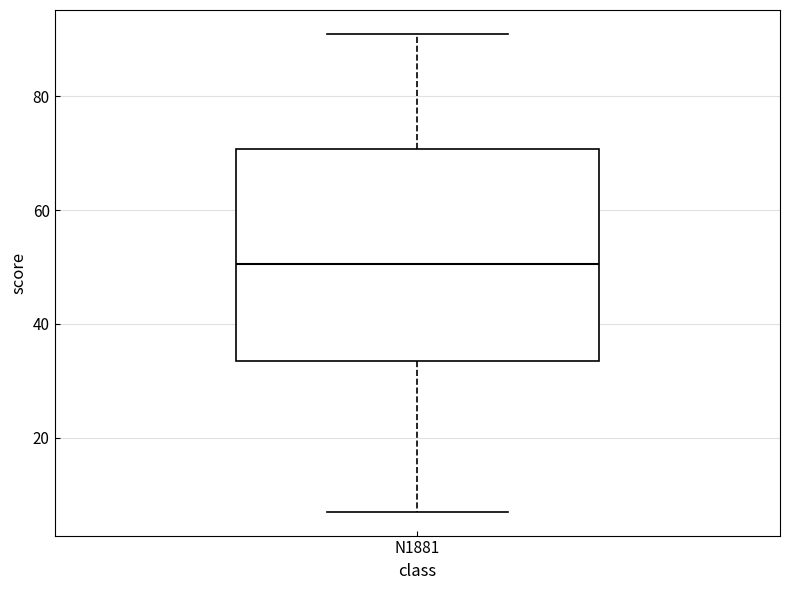

Where is the upper edge of the box for N1881 on the y-axis? The values are not printed on the chart, so give them approximately, as read against the axis.

70